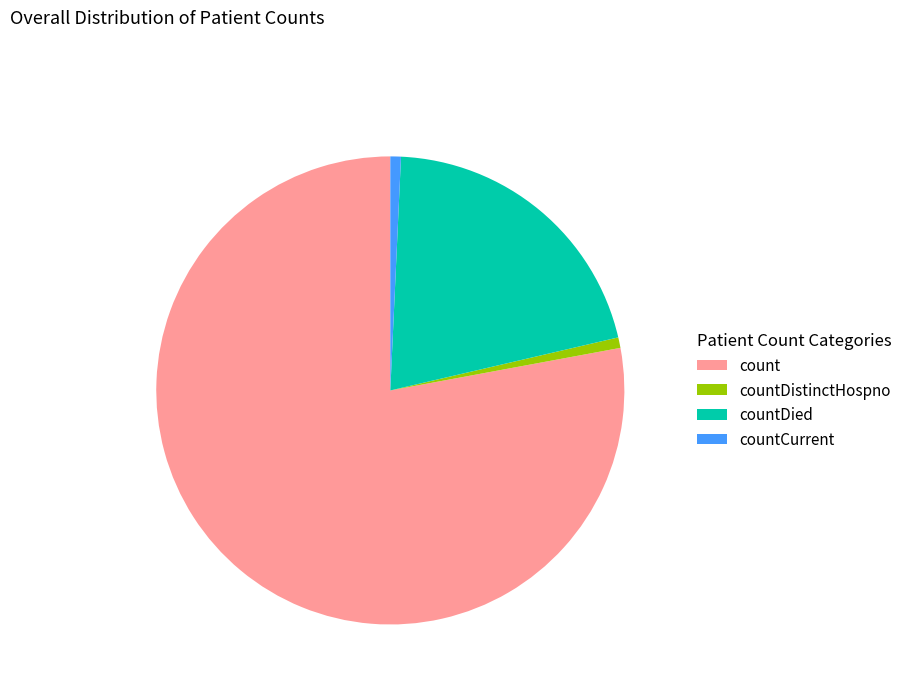

The countCurrent slice represents 1% of the pie. True or false?

True